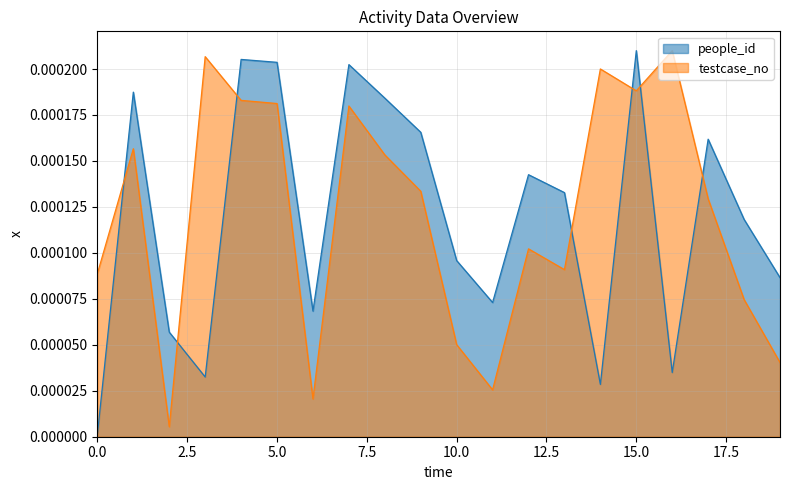

Count the number of data series in this chart.

2